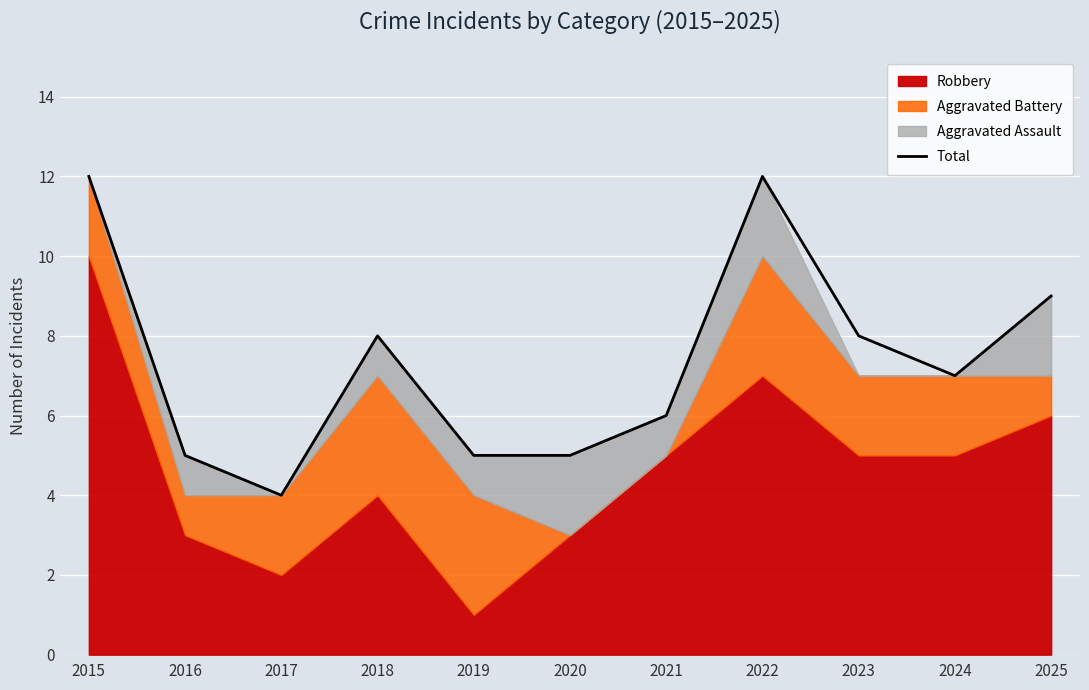

How many points are lower than both their immediate neighbors (excluding endpoints)?

2